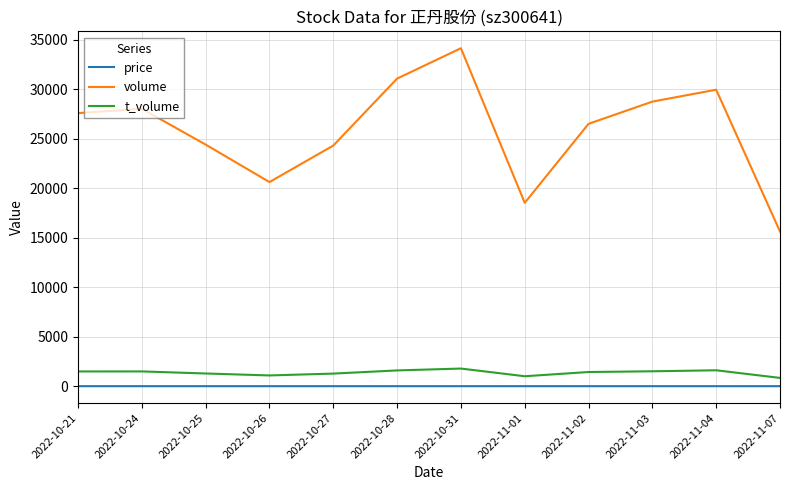

At which category does the chart reach its peak across all series?

2022-10-31